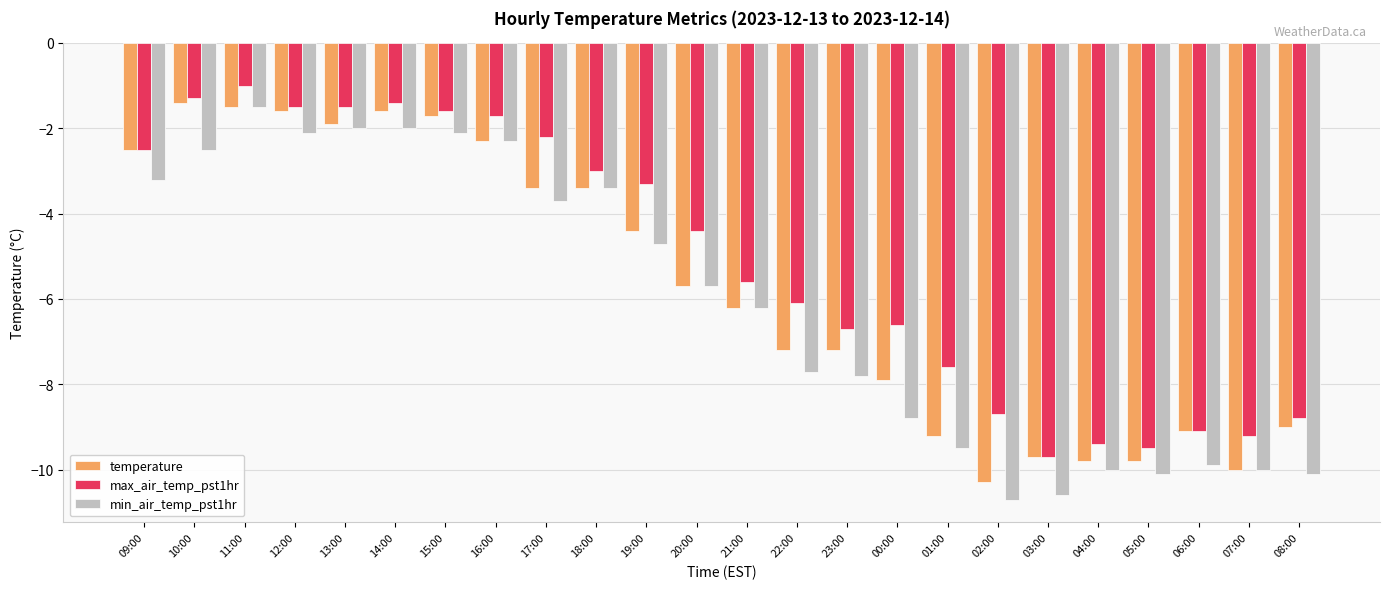

At which label does temperature first exceed -5?

09:00